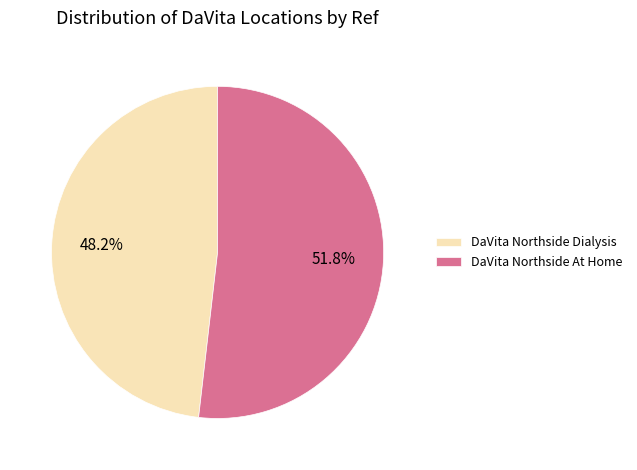

Which category has the biggest portion of the pie?

DaVita Northside At Home